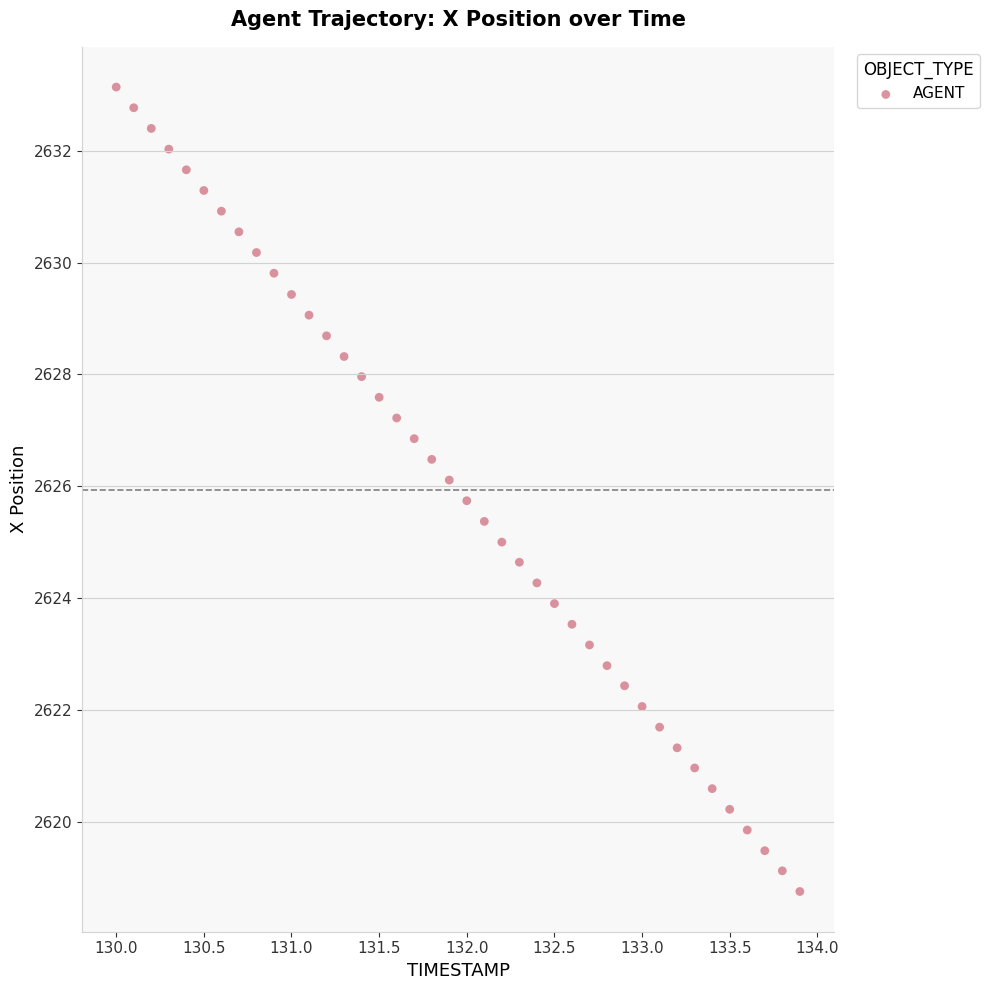

What is the range of X values (max minus min)?

3.9